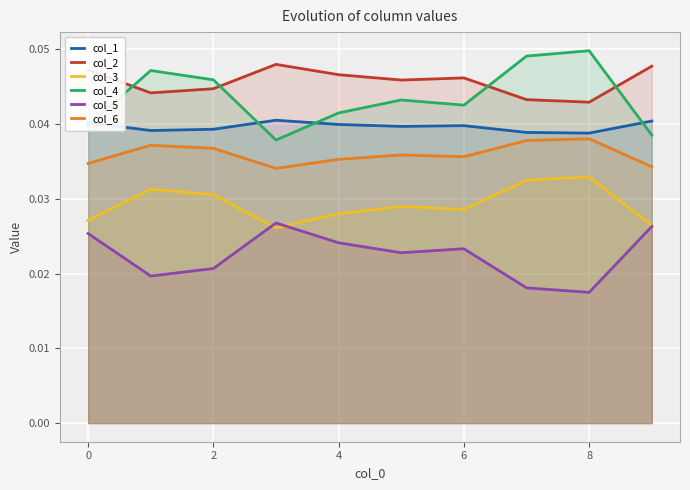

At which category is the sum across all series the highest?

8